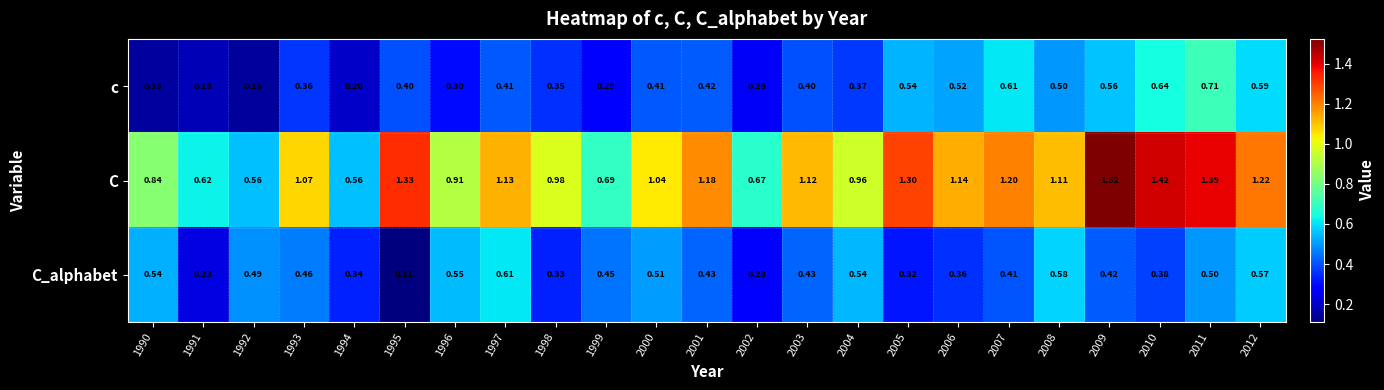

Is the value of c at 2009 greater than the value of C at 1995?

No